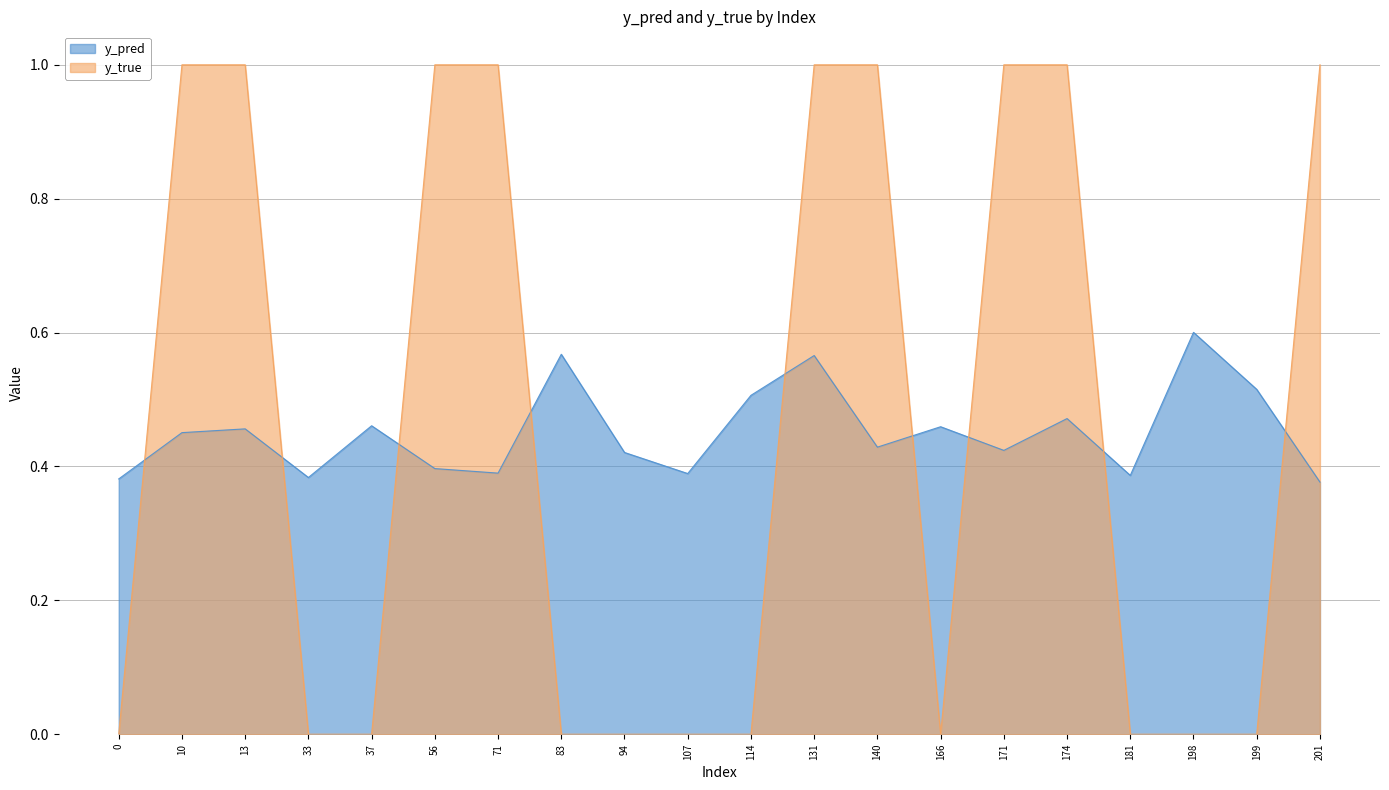

Count the number of categories in the chart.

20